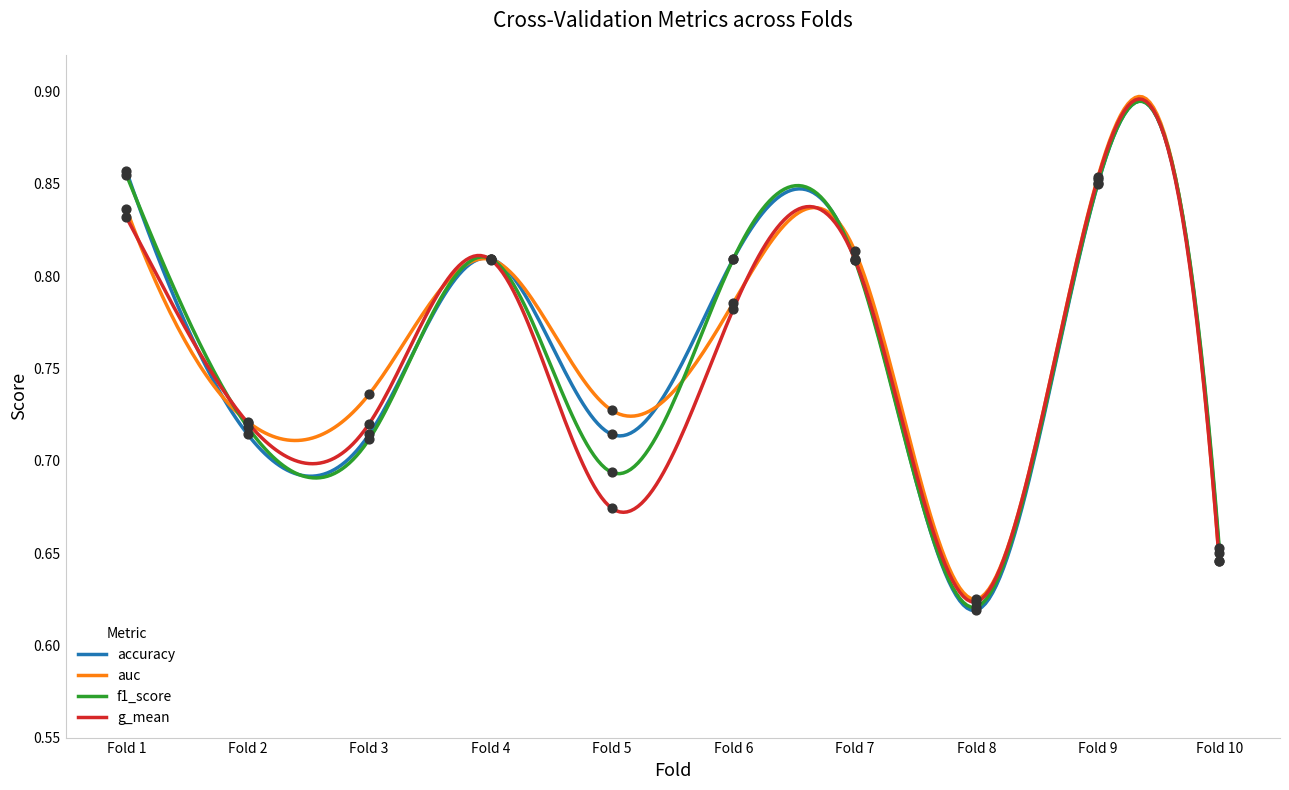

Which series has the largest total across all categories?

auc